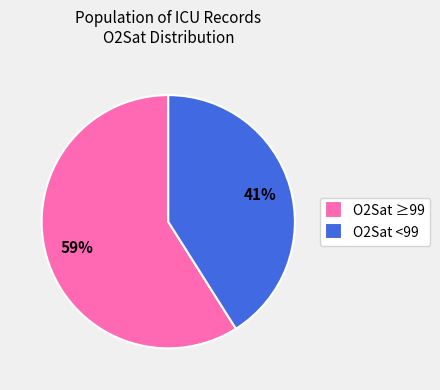

What is the smallest slice in the pie chart?

O2Sat <99